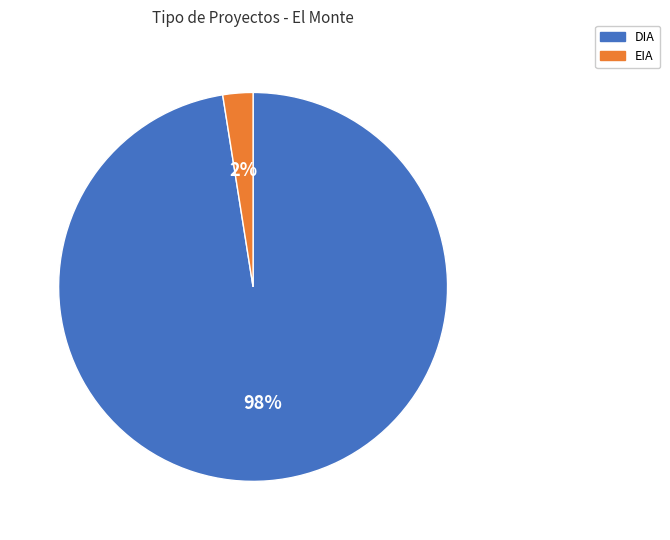

Does EIA account for over 50% of the chart?

No